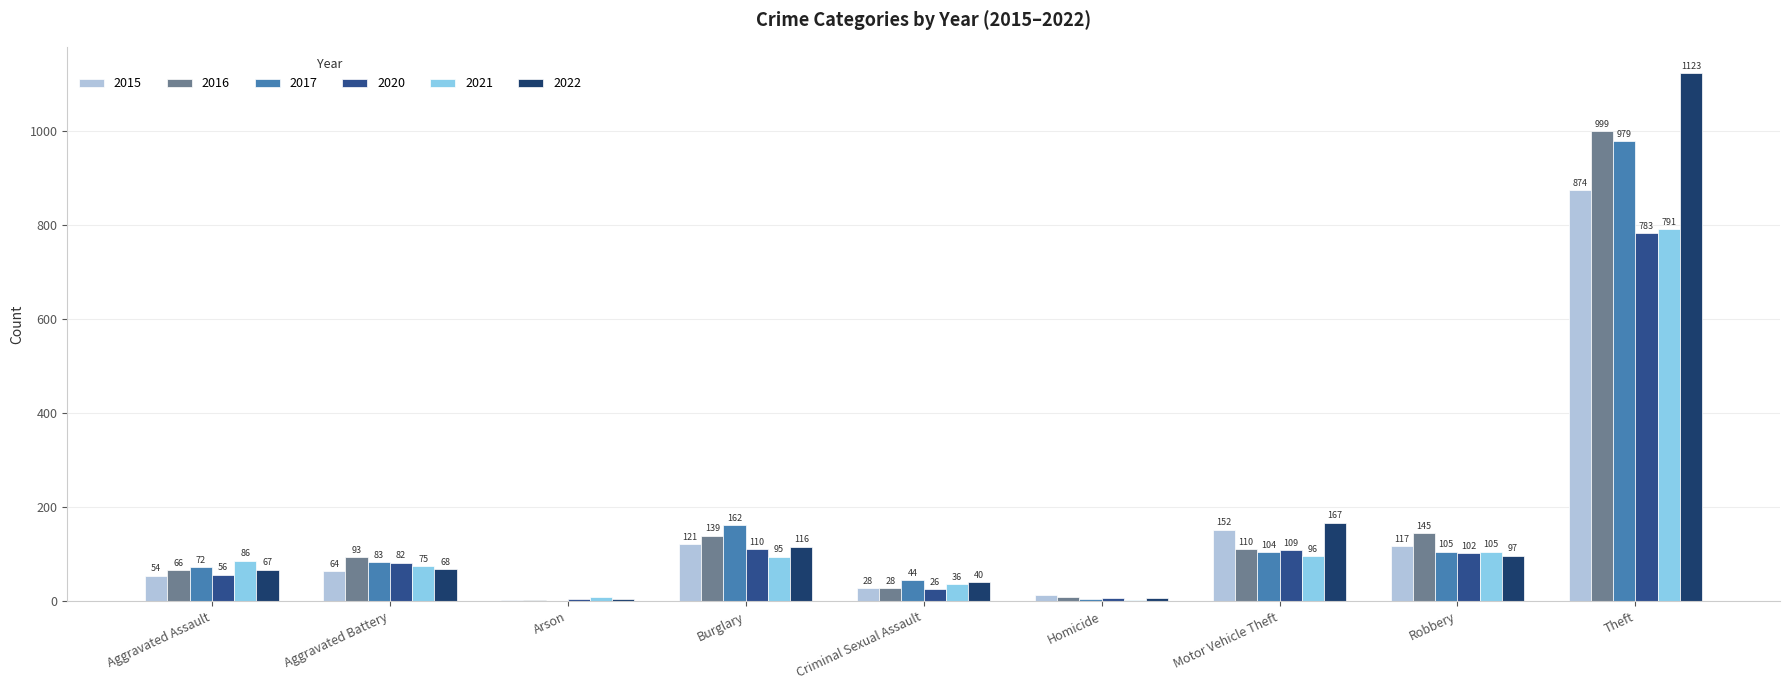

Reading right to left, transcribe all the data shown in this chart.

2015: Theft=874	Robbery=117	Motor Vehicle Theft=152	Homicide=13	Criminal Sexual Assault=28	Burglary=121	Arson=2	Aggravated Battery=64	Aggravated Assault=54
2016: Theft=999	Robbery=145	Motor Vehicle Theft=110	Homicide=8	Criminal Sexual Assault=28	Burglary=139	Arson=2	Aggravated Battery=93	Aggravated Assault=66
2017: Theft=979	Robbery=105	Motor Vehicle Theft=104	Homicide=5	Criminal Sexual Assault=44	Burglary=162	Arson=1	Aggravated Battery=83	Aggravated Assault=72
2020: Theft=783	Robbery=102	Motor Vehicle Theft=109	Homicide=6	Criminal Sexual Assault=26	Burglary=110	Arson=4	Aggravated Battery=82	Aggravated Assault=56
2021: Theft=791	Robbery=105	Motor Vehicle Theft=96	Homicide=2	Criminal Sexual Assault=36	Burglary=95	Arson=8	Aggravated Battery=75	Aggravated Assault=86
2022: Theft=1123	Robbery=97	Motor Vehicle Theft=167	Homicide=7	Criminal Sexual Assault=40	Burglary=116	Arson=4	Aggravated Battery=68	Aggravated Assault=67